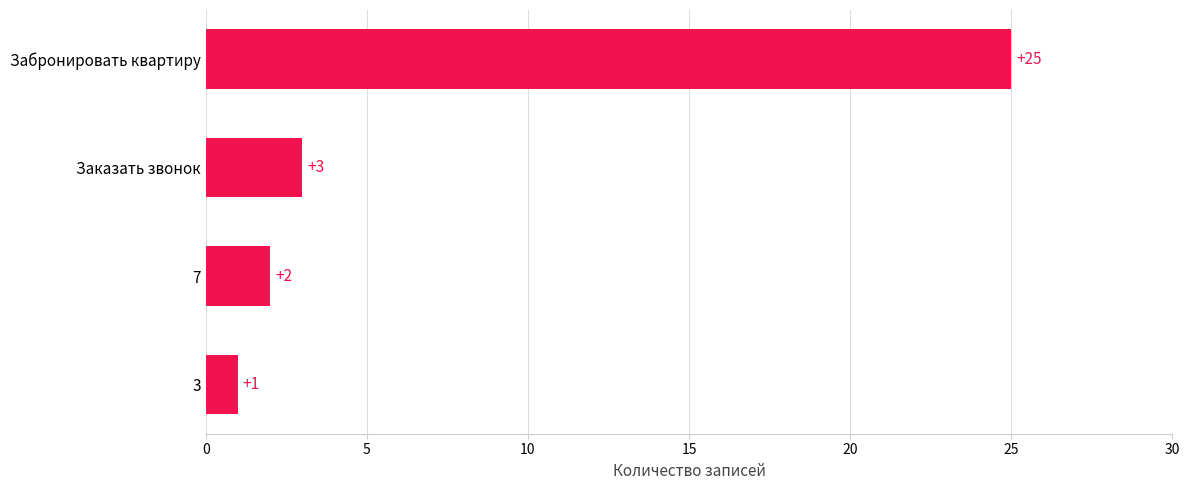

Reading top to bottom, list all the values displayed in this chart.

25	3	2	1